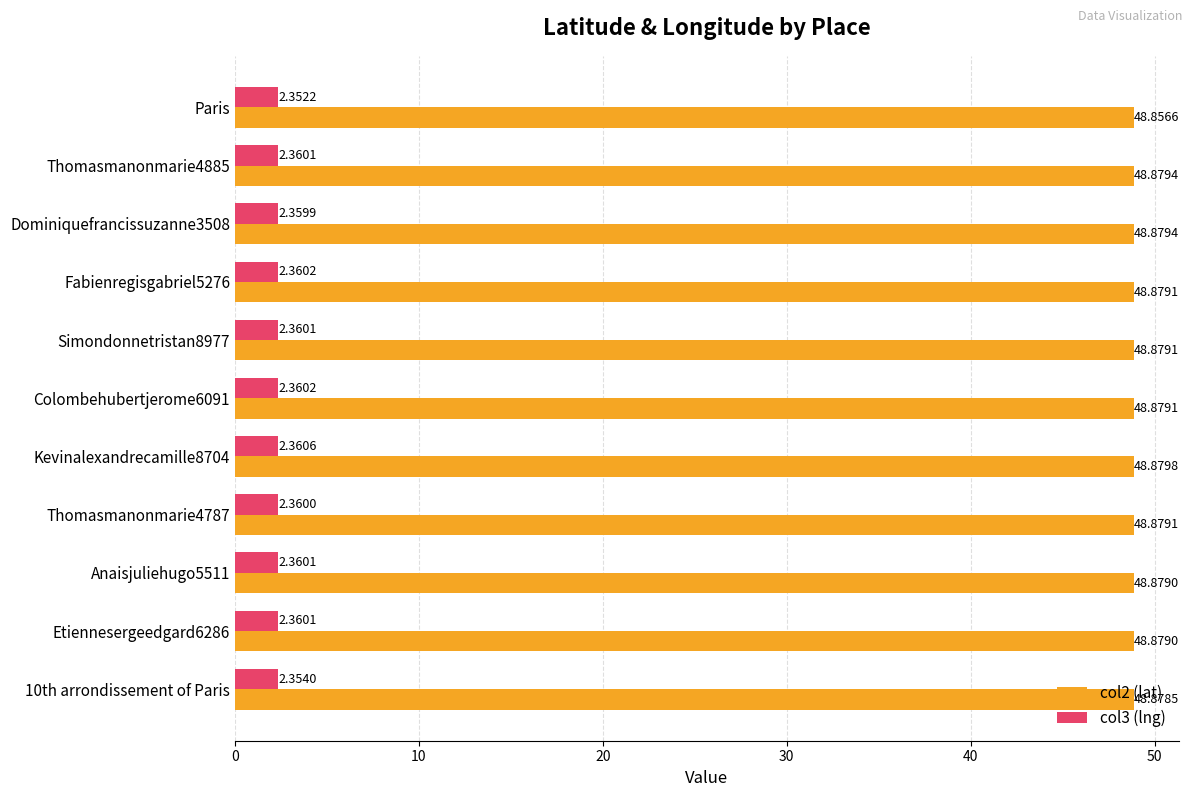

Rank the series by their maximum value, from highest to lowest.

col2 (lat), col3 (lng)